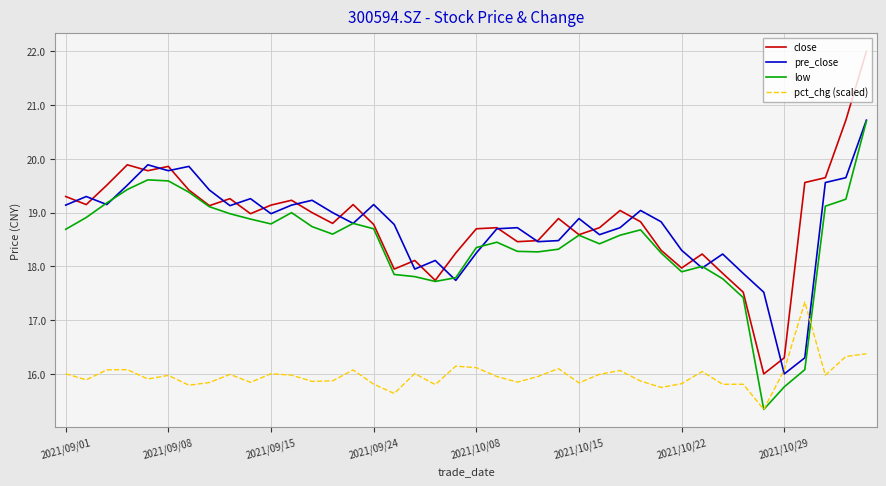

Does the chart have visible grid lines?

Yes